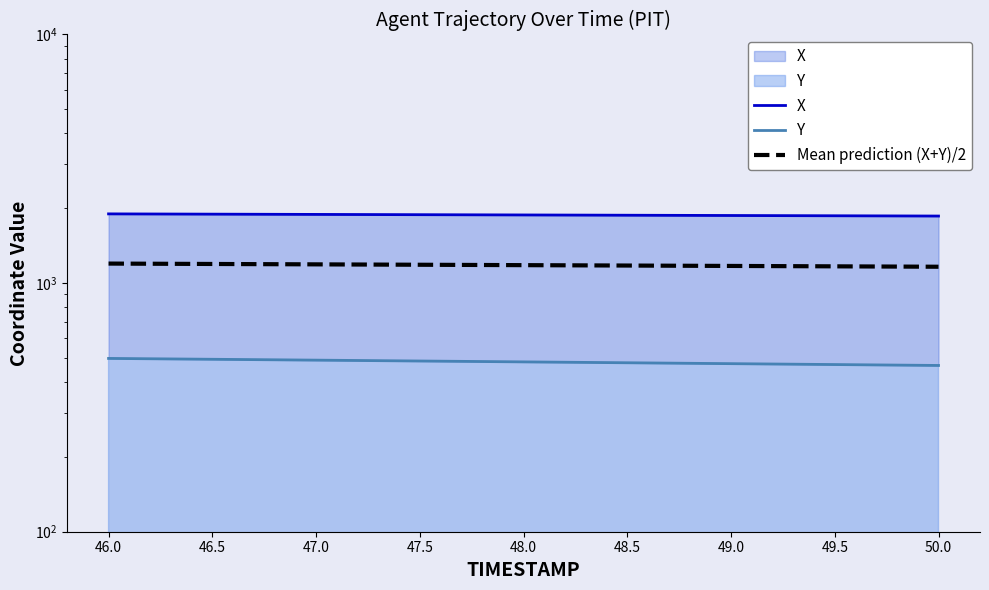

What is the approximate value of X at 48.5?

1875.1